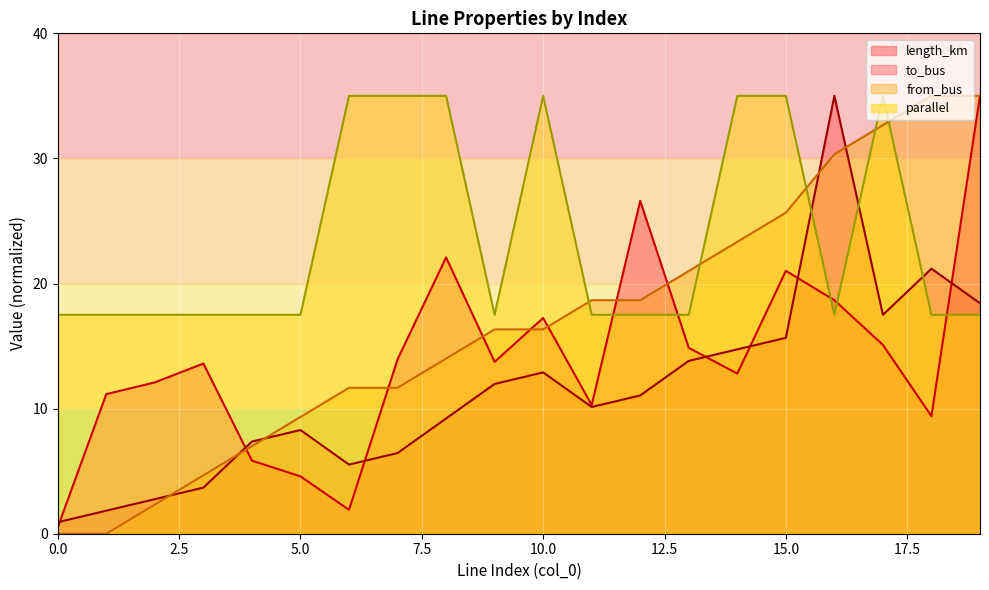

At how many categories does at least one series exceed 26?

11